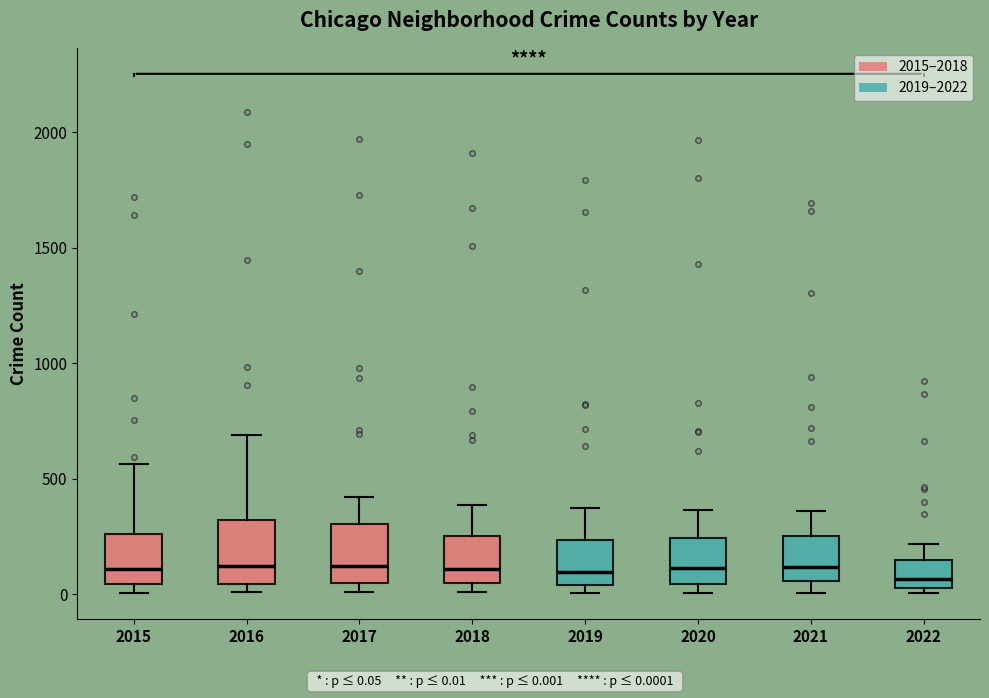

Reading left to right, read every box against the y-axis: the position of its median line, the range the box covers, and the ends of its whiskers. The values are not printed on the chart, so give them approximately, as read against the axis.

2015: median 100, box 50 to 250, whiskers 0 to 550
2016: median 150, box 50 to 300, whiskers 0 to 700
2017: median 100, box 50 to 300, whiskers 0 to 400
2018: median 100, box 50 to 250, whiskers 0 to 400
2019: median 100, box 50 to 250, whiskers 0 to 400
2020: median 100, box 50 to 250, whiskers 0 to 350
2021: median 100, box 50 to 250, whiskers 0 to 350
2022: median 50 (just above the box's lower edge), box 50 to 150, whiskers 0 to 200